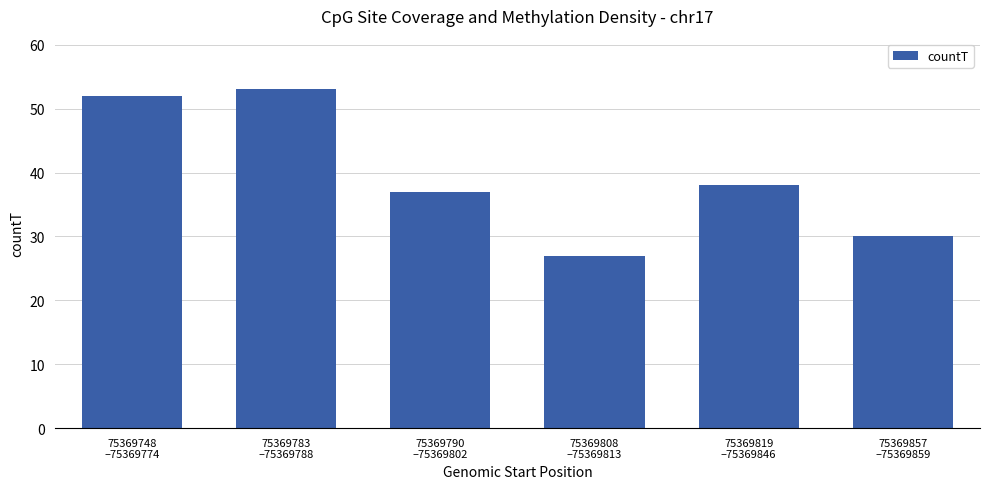

Where does the data first go above 38?

75369748
–75369774